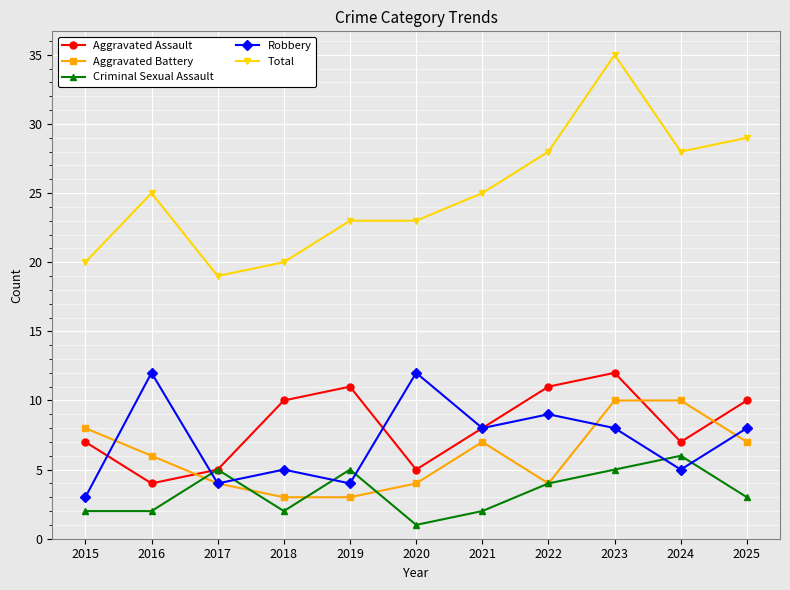

Reading right to left, what are all the values shown in this chart?

Aggravated Assault: 2025=10	2024=7	2023=12	2022=11	2021=8	2020=5	2019=11	2018=10	2017=5	2016=4	2015=7
Aggravated Battery: 2025=7	2024=10	2023=10	2022=4	2021=7	2020=4	2019=3	2018=3	2017=4	2016=6	2015=8
Criminal Sexual Assault: 2025=3	2024=6	2023=5	2022=4	2021=2	2020=1	2019=5	2018=2	2017=5	2016=2	2015=2
Robbery: 2025=8	2024=5	2023=8	2022=9	2021=8	2020=12	2019=4	2018=5	2017=4	2016=12	2015=3
Total: 2025=29	2024=28	2023=35	2022=28	2021=25	2020=23	2019=23	2018=20	2017=19	2016=25	2015=20